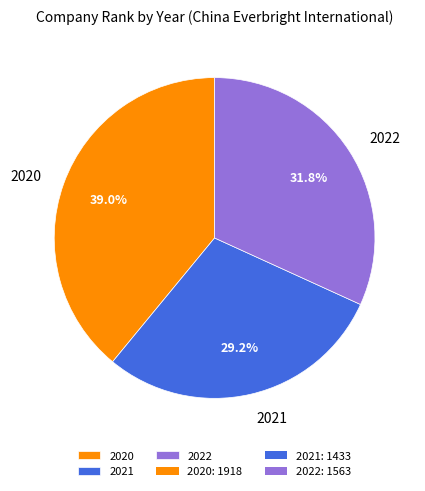

Is there any slice that represents more than half of the pie?

No